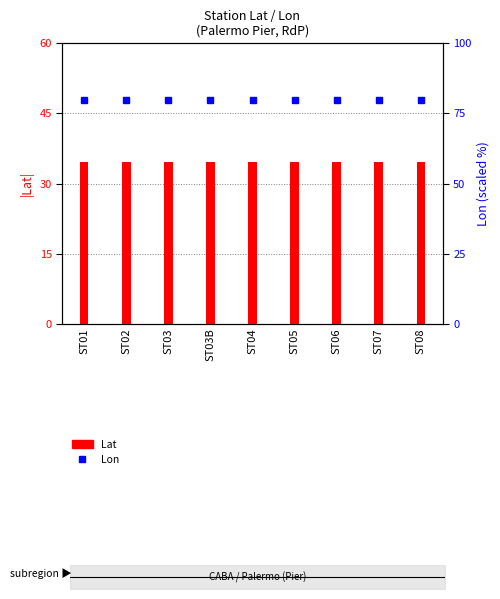

Is it true that Lat equals 46.2 at ST03B?

False